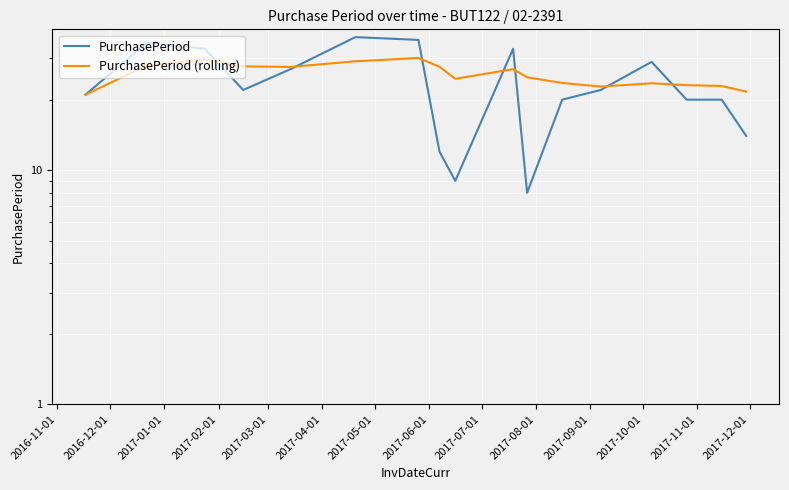

Reading right to left, what are all the values shown in this chart?

PurchasePeriod: 14.0	20.0	20.0	29.0	22.0	20.0	8.0	33.0	9.0	12.0	36.0	37.0	27.0	22.0	33.0	35.0	21.0
PurchasePeriod (rolling): 21.6	22.9	23.1	23.5	22.8	23.6	24.9	27.0	24.6	27.6	30.1	29.2	27.6	27.8	29.7	28.0	21.0